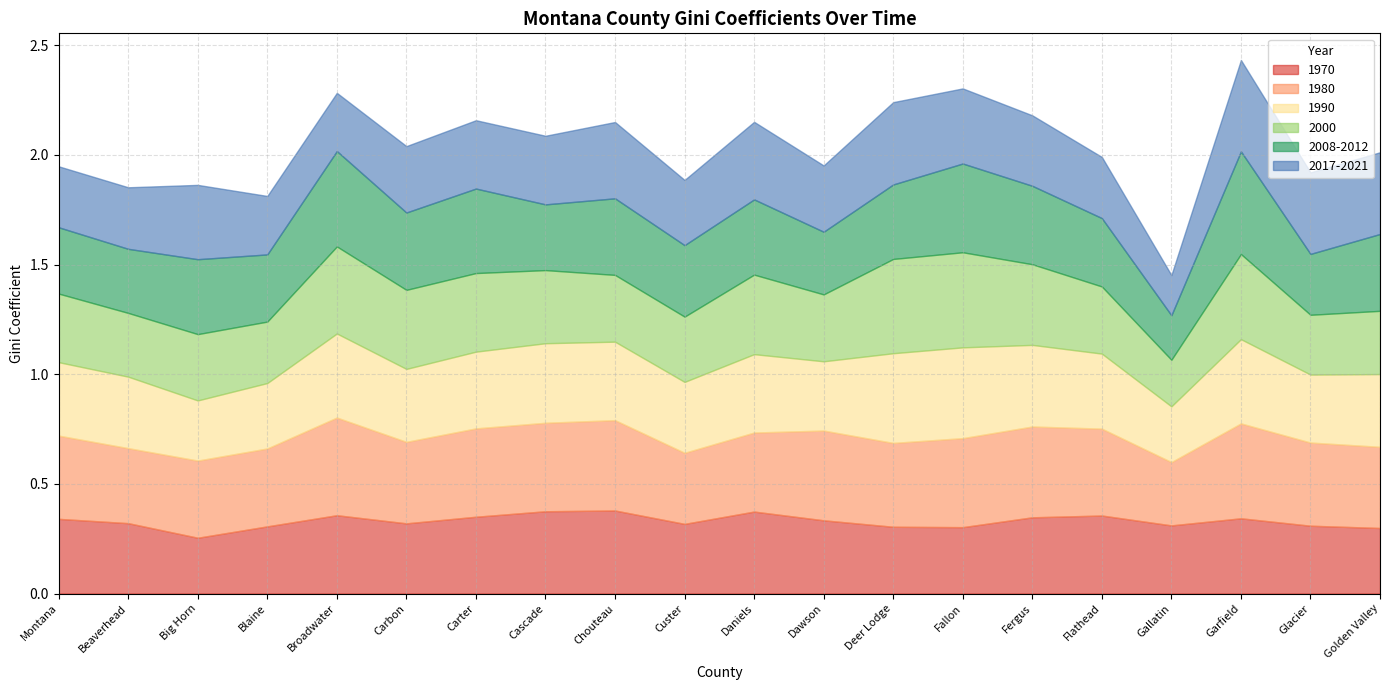

The 2017-2021 series shows 0.3 at Cascade. True or false?

True